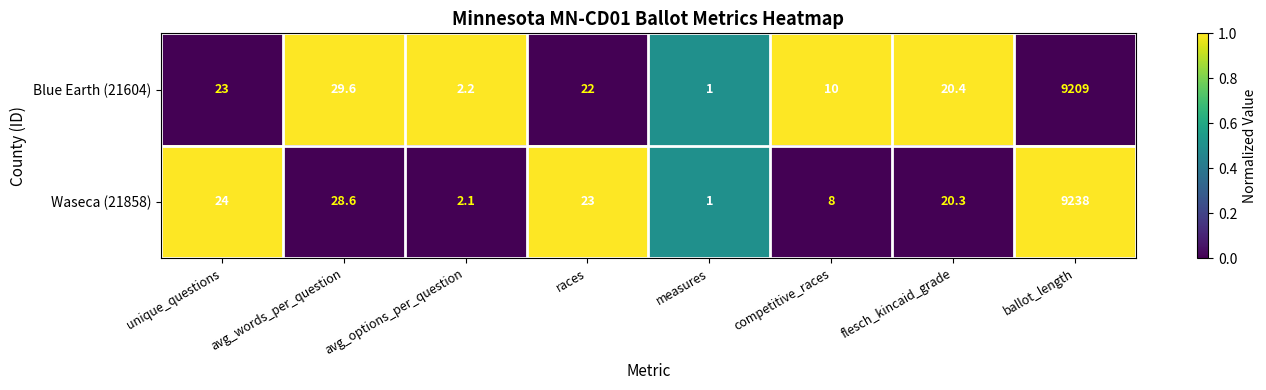

List the labels in order of Blue Earth (21604) value, largest first.

ballot_length, avg_words_per_question, unique_questions, races, flesch_kincaid_grade, competitive_races, avg_options_per_question, measures